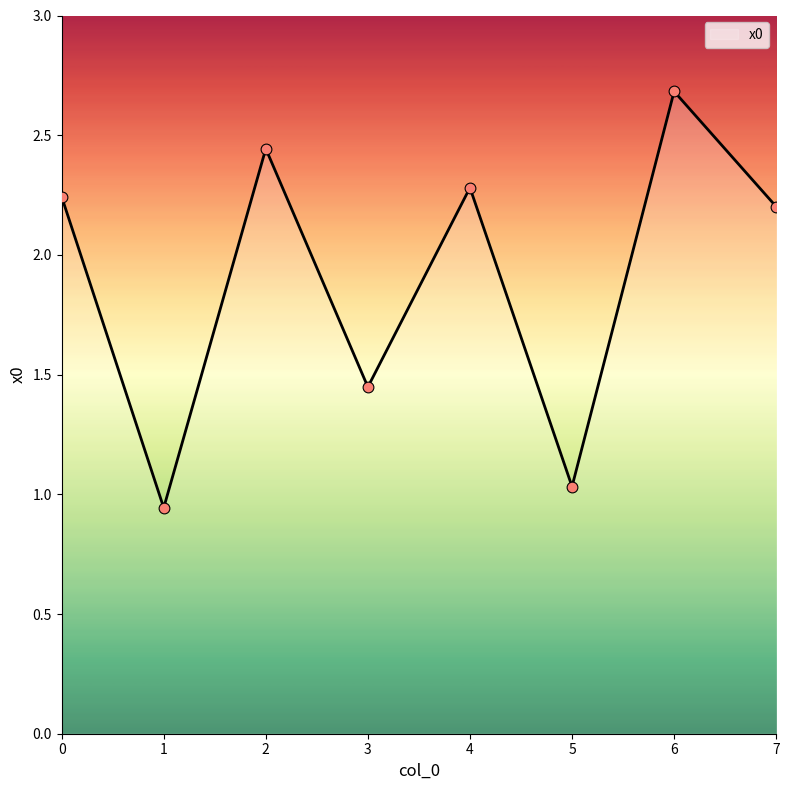

Approximately how many times larger is the value at 6 compared to 2?

1.1